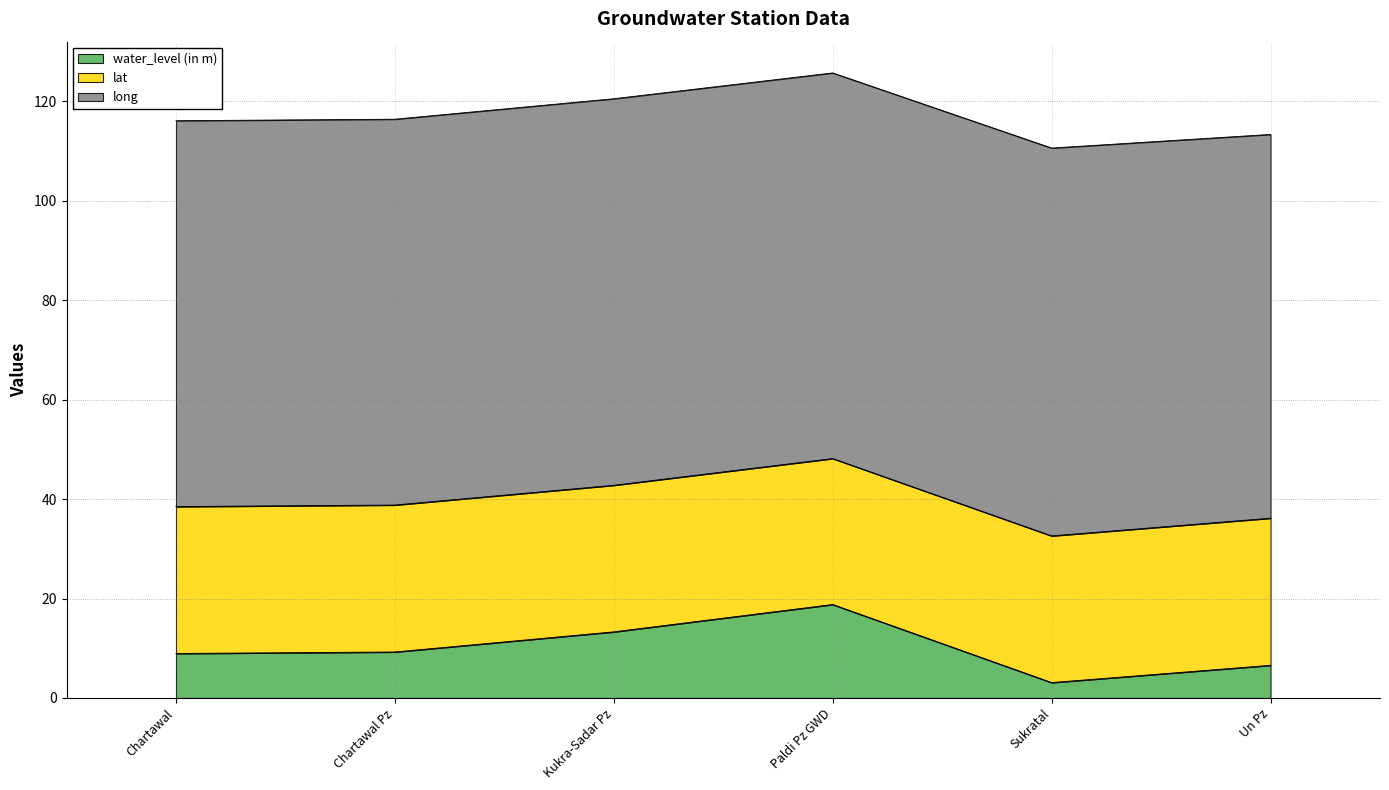

What is the difference between the long values at Chartawal and Un Pz?

0.4